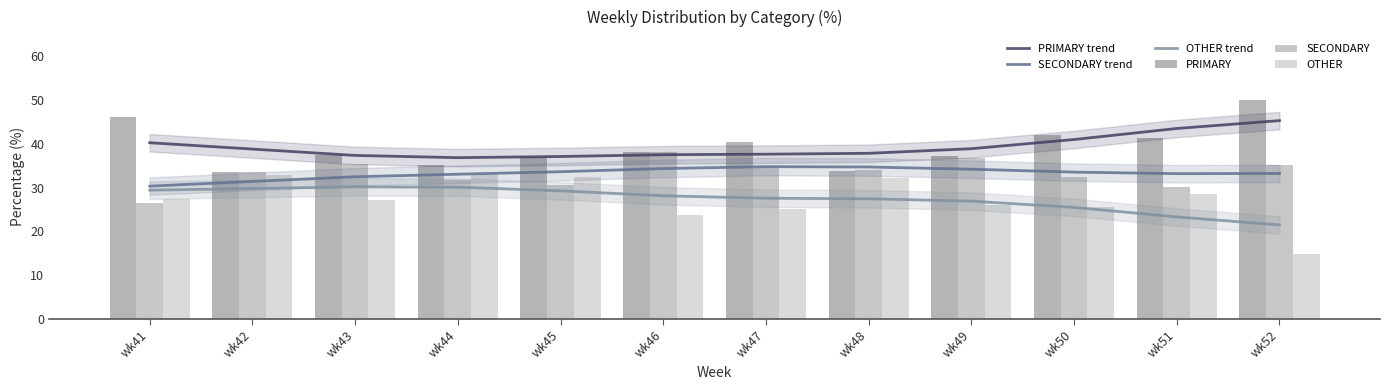

Which has a higher value, wk41 or wk45?

wk41